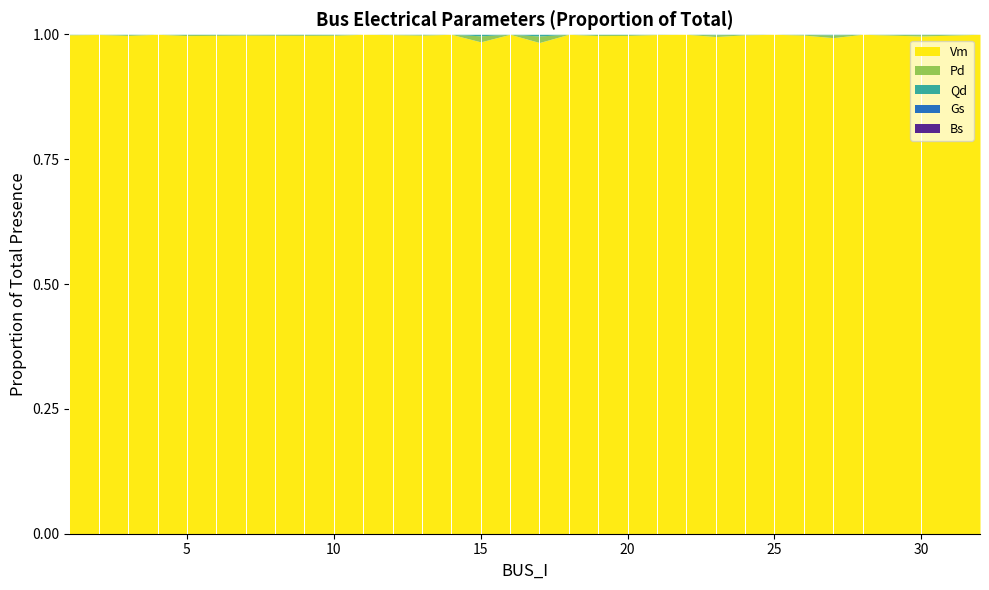

True or false: Bs and Qd intersect in this chart.

False